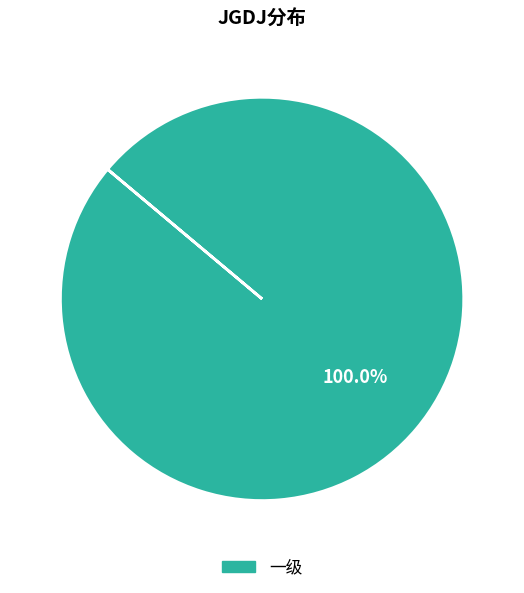

Count the number of slices in the pie.

1